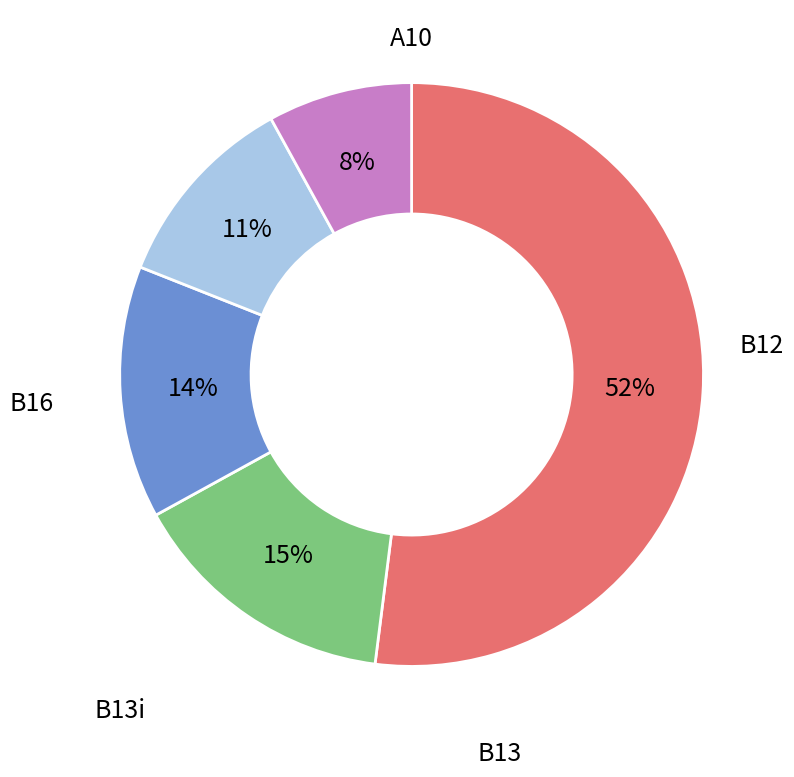

To the nearest percent, what is the difference between the largest and smallest slice percentages?

44%